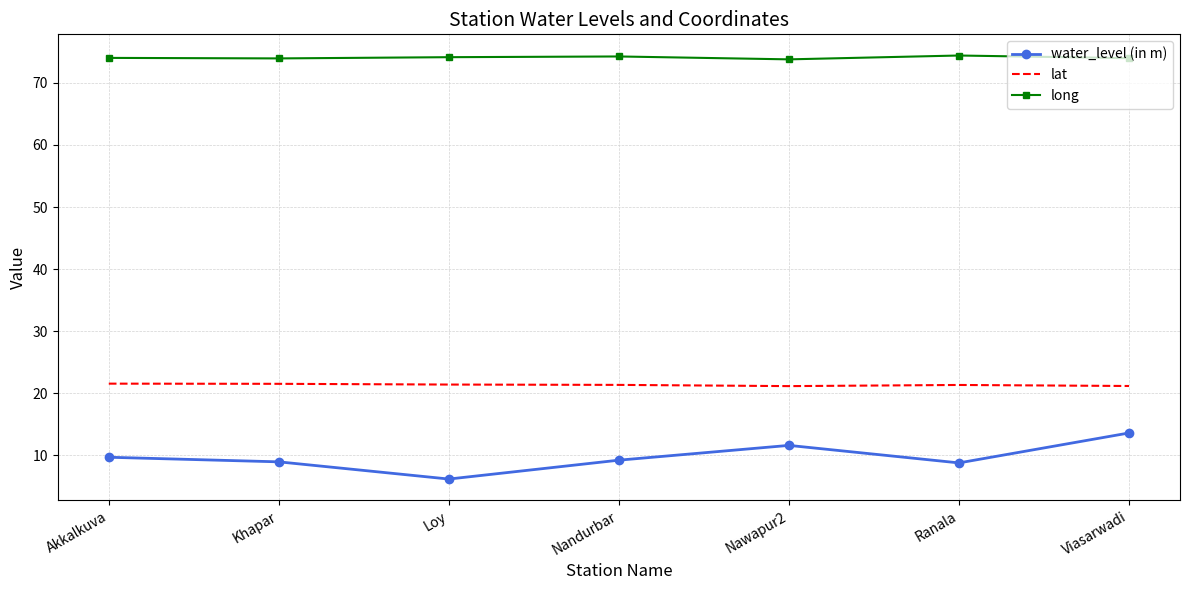

What is the approximate value of long at Nandurbar?

74.2